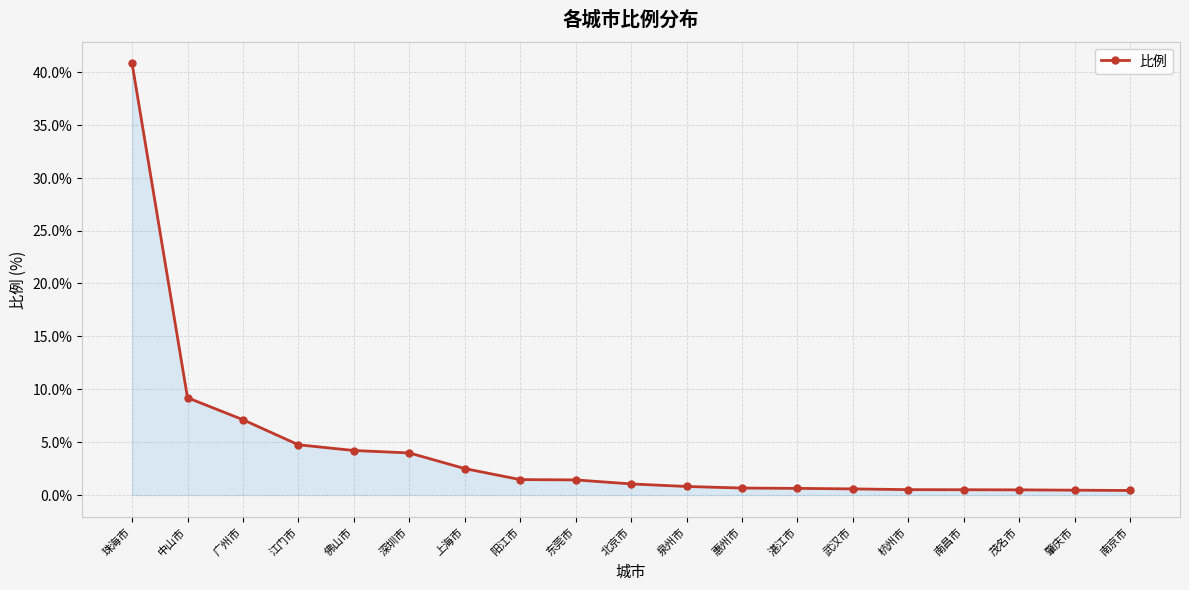

What is the label of the 14th point from the left?

武汉市